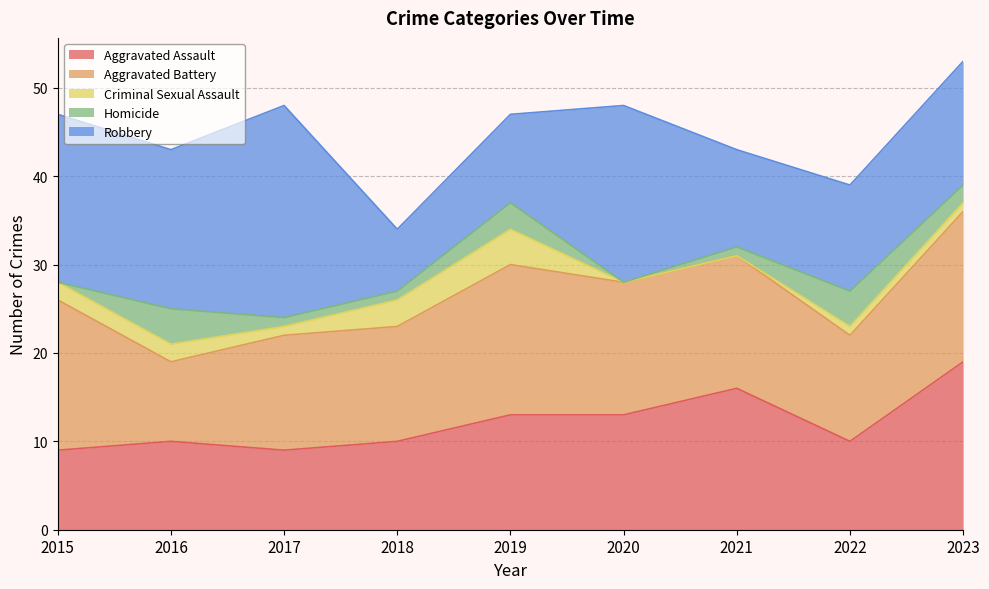

Rank the series at 2020 from lowest to highest value.

Criminal Sexual Assault, Homicide, Aggravated Assault, Aggravated Battery, Robbery